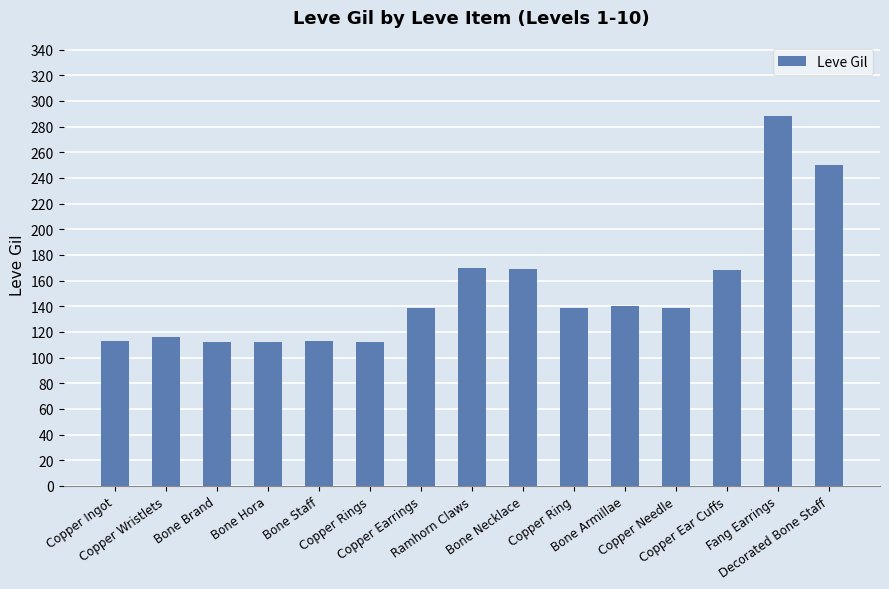

Does the chart contain any negative values?

No